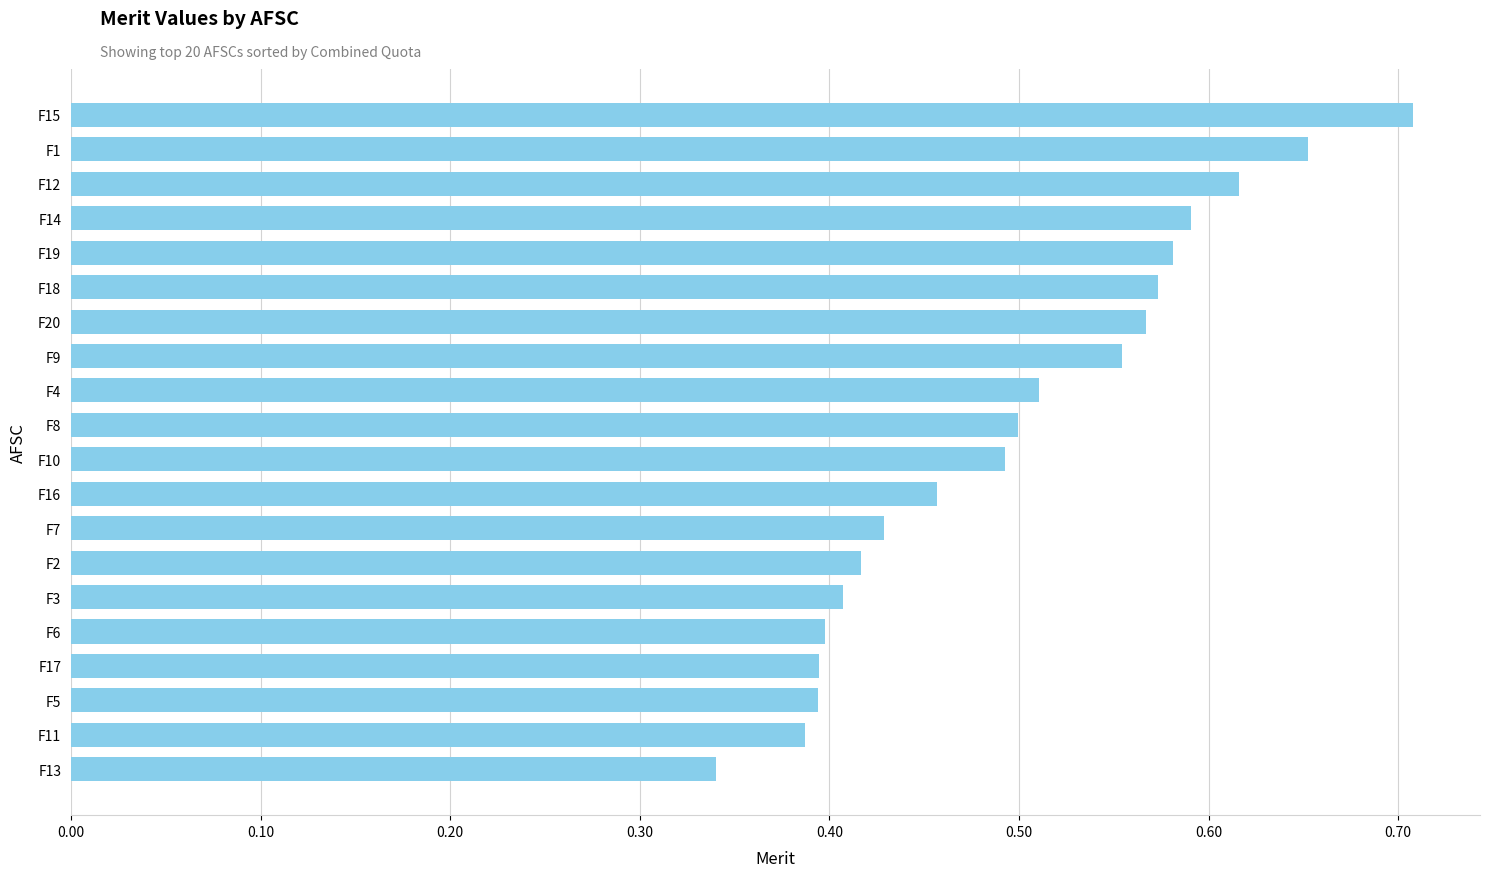

The value at F17 is 0.1. True or false?

False